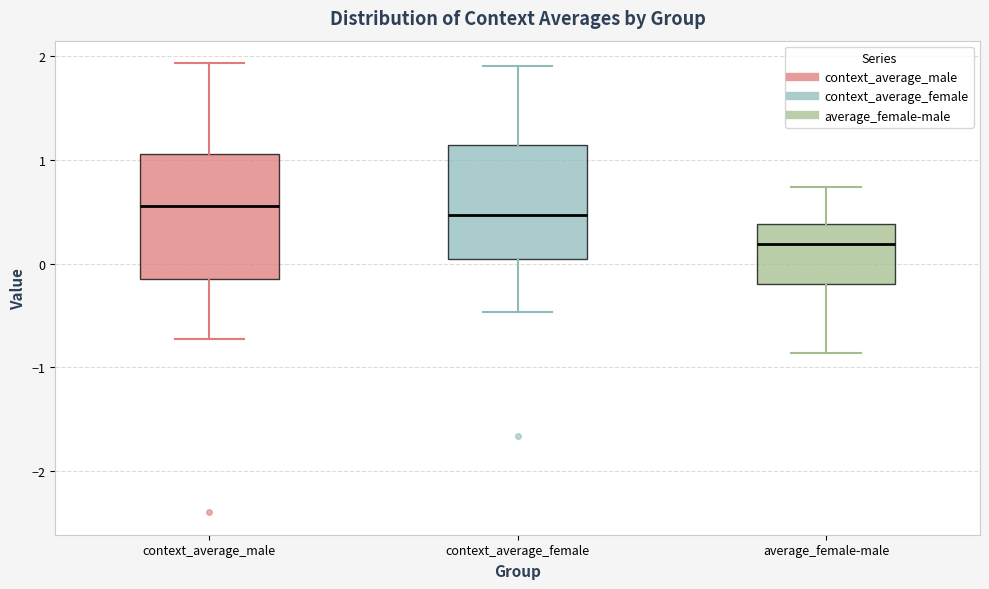

Reading left to right, transcribe this box plot: for each box, give where its median line is, the range the box spans, and where its two whiskers end, as read against the y-axis. The values are not printed on the chart, so give them approximately, as read against the axis.

context_average_male: median 0.6, box -0.1 to 1.1, whiskers -0.7 to 1.9
context_average_female: median 0.5, box 0.0 to 1.1, whiskers -0.5 to 1.9
average_female-male: median 0.2, box -0.2 to 0.4, whiskers -0.9 to 0.7